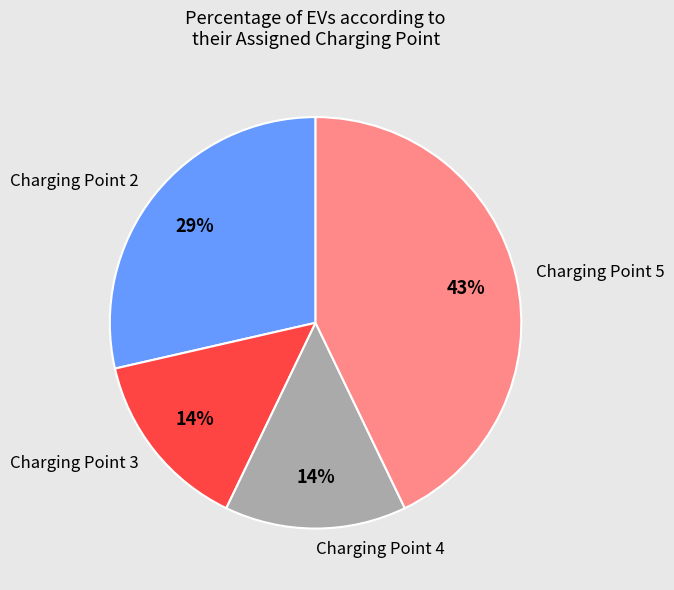

Do Charging Point 5 and Charging Point 4 together represent more than half of the pie?

Yes